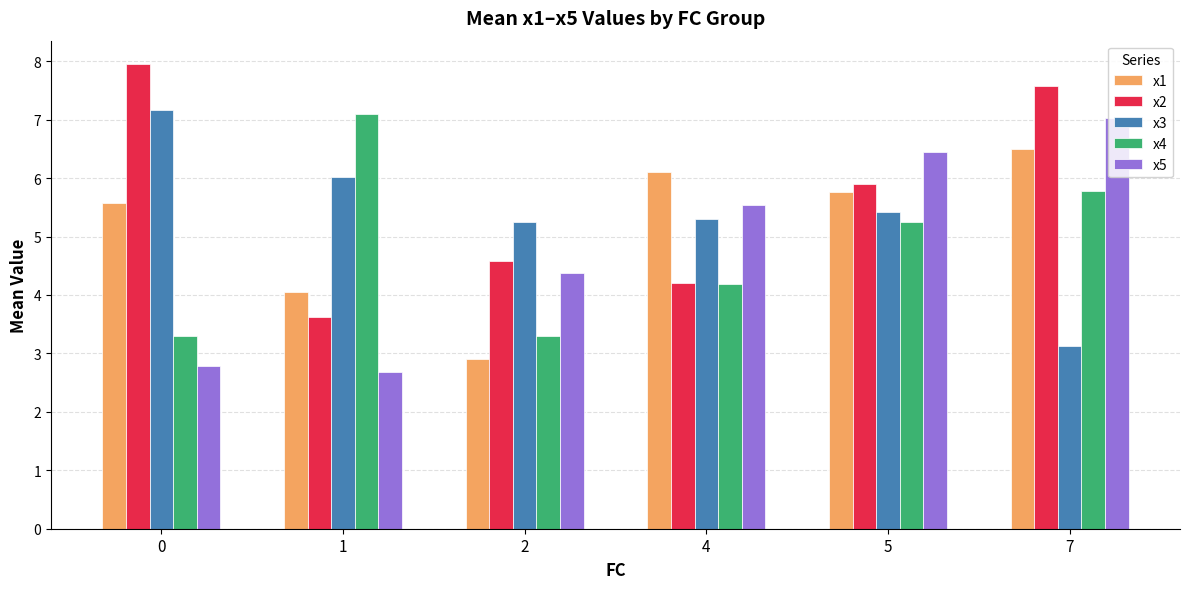

True or false: x2 has a value of 8.0 at 0.

True